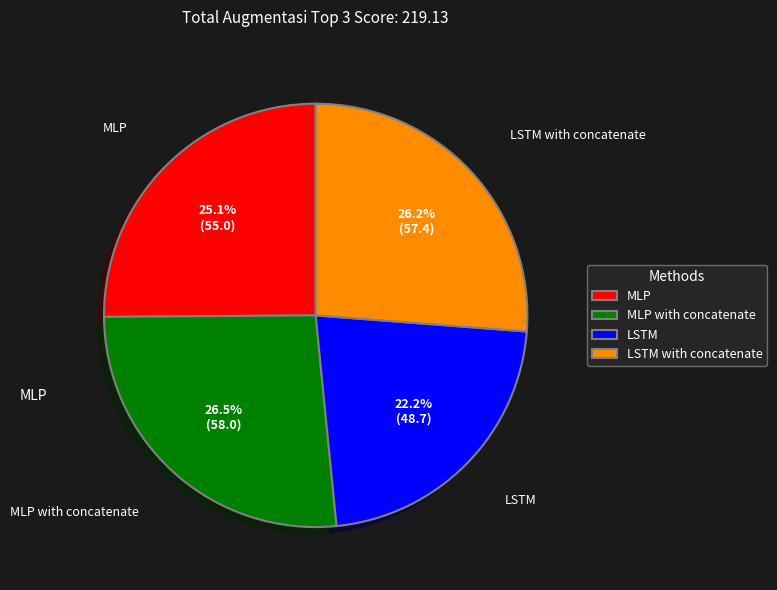

What is the total percentage of LSTM and MLP?

47.3%